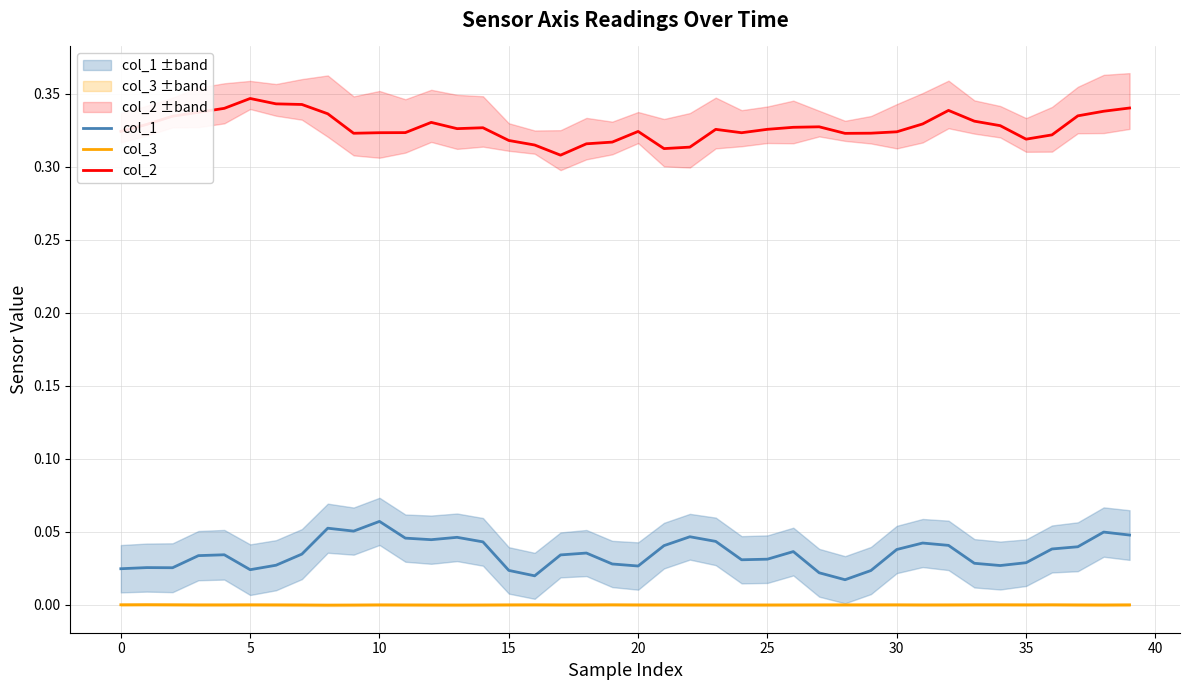

True or false: col_2 and col_1 cross at least once.

False